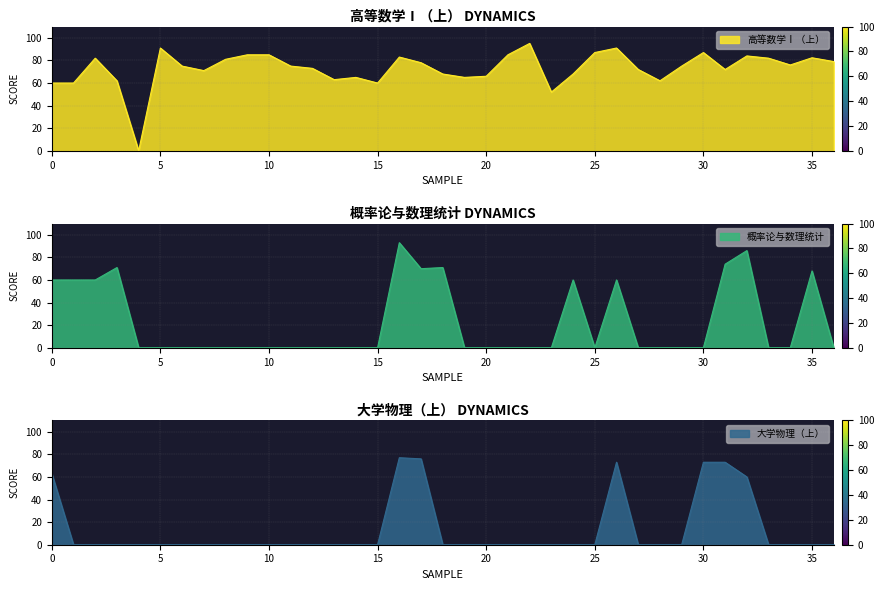

How many lines are shown in the chart?

3